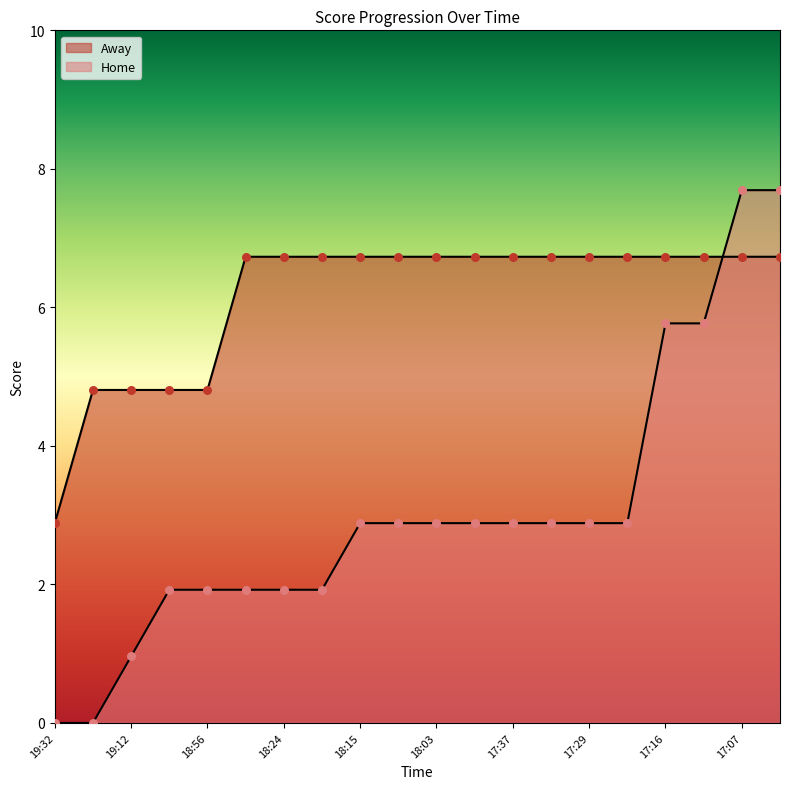

Which series has the largest total across all categories?

Away